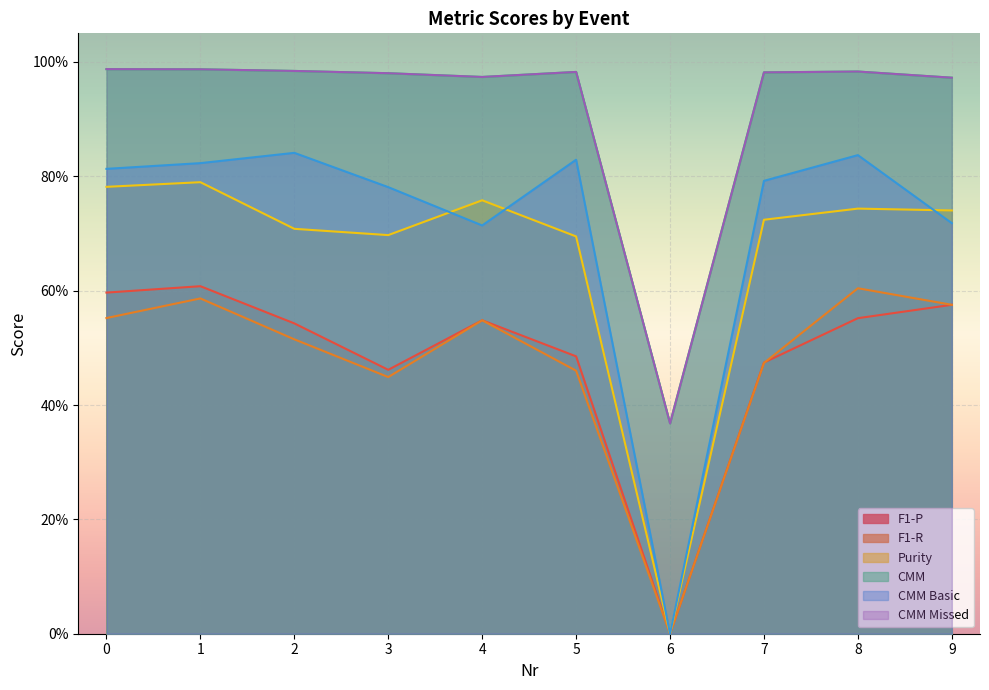

What is the lowest value of the CMM series?

0.4